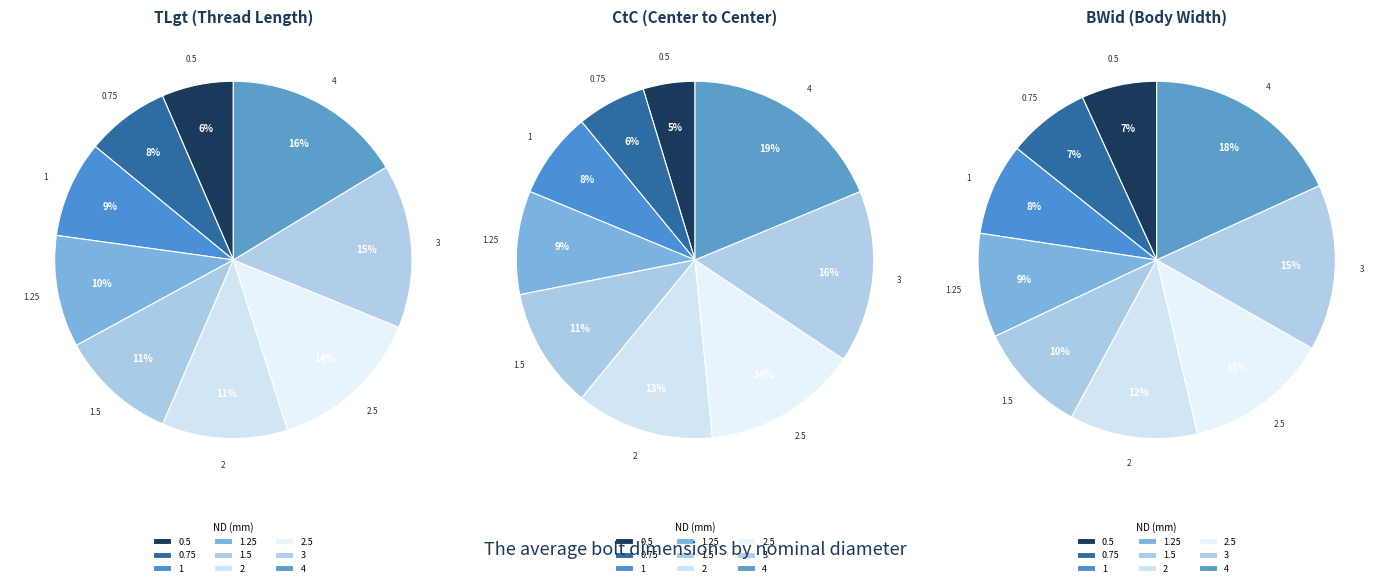

Which series changed the most between 0.75 and 2?

CtC